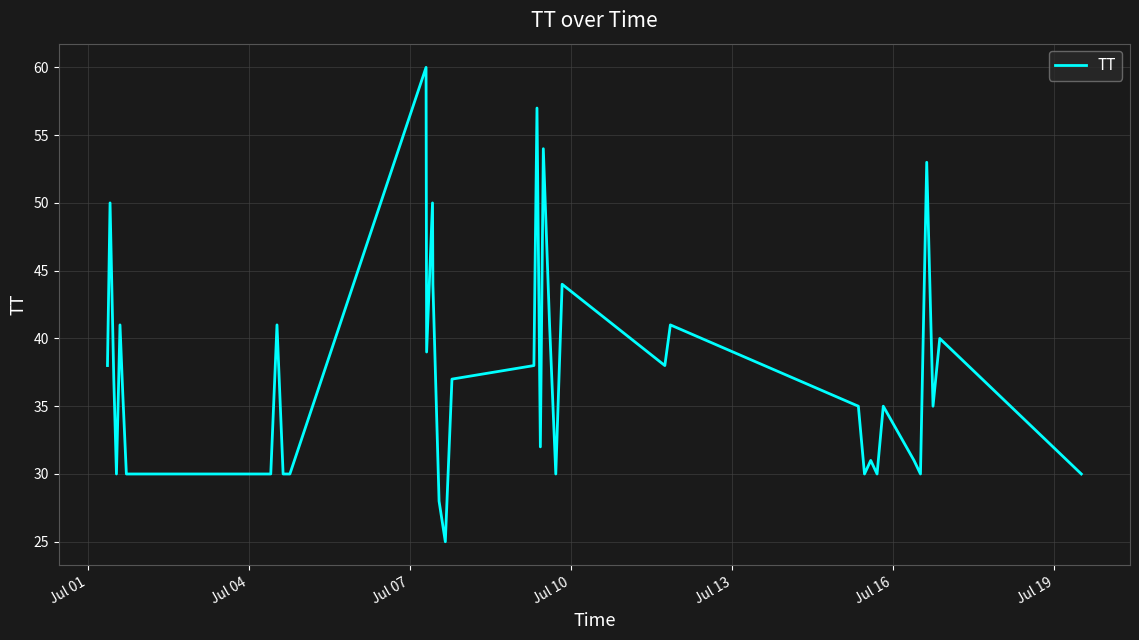

What is the average value?

37